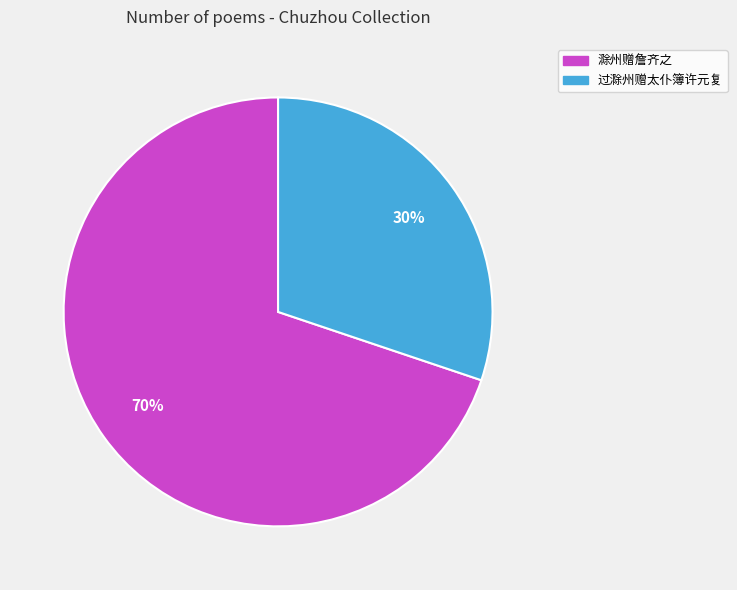

Is there a majority slice in this chart?

Yes